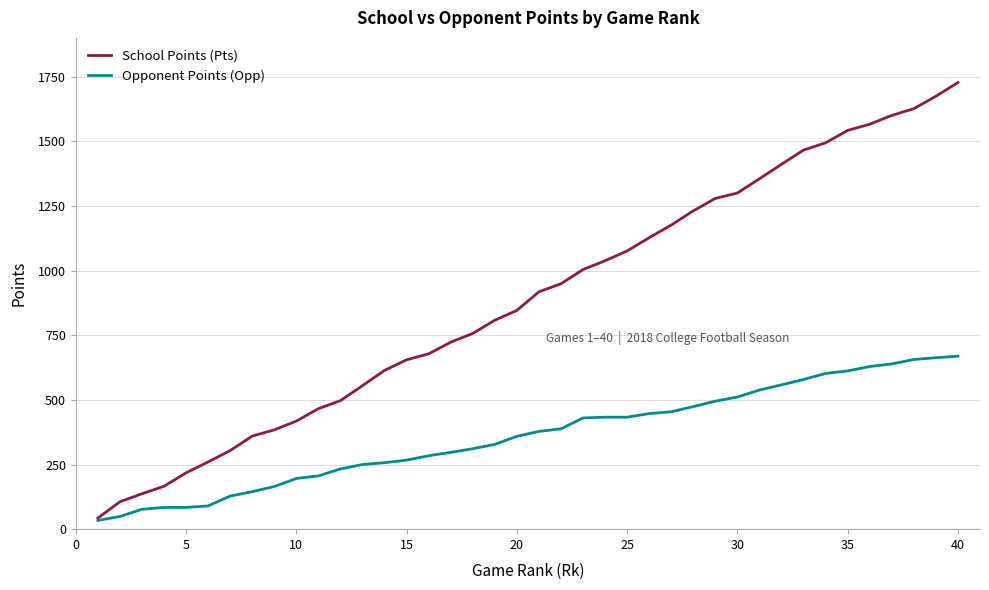

Rank the series by their average value, from highest to lowest.

School Points (Pts), Opponent Points (Opp)